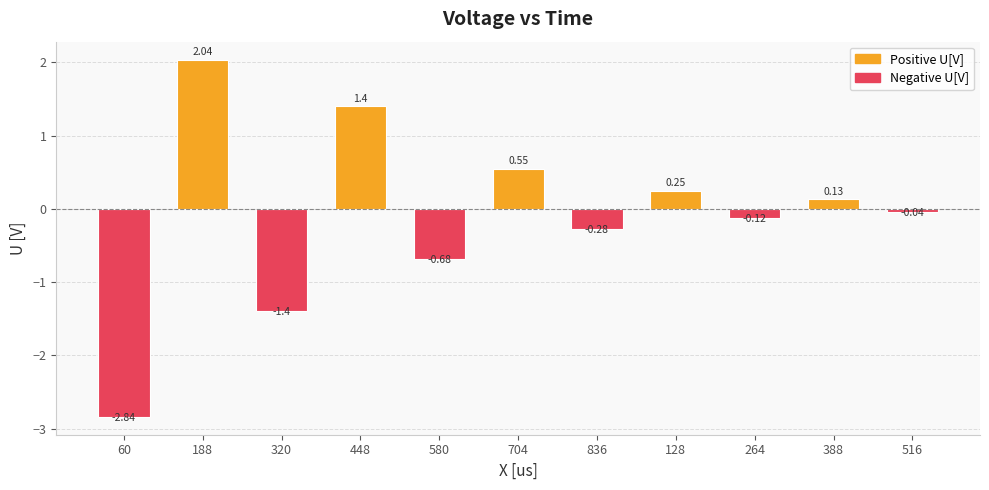

What is the label of the 11th bar from the left?

516